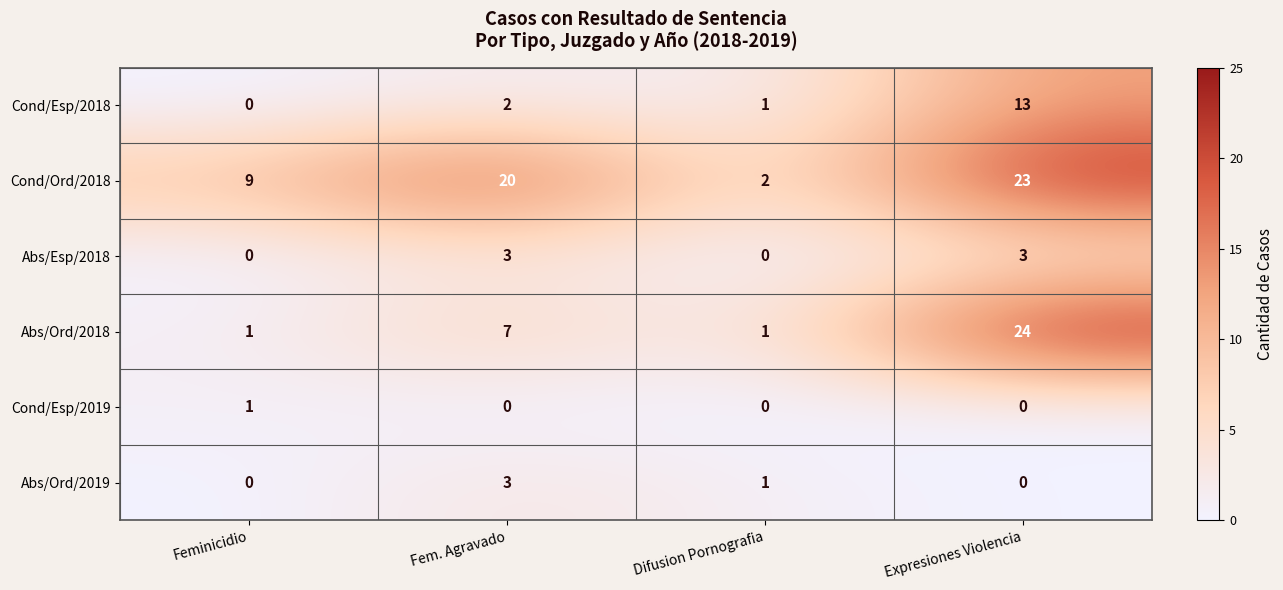

Reading right to left, transcribe all the data shown in this chart.

Cond/Esp/2018: Expresiones Violencia=13	Difusion Pornografia=1	Fem. Agravado=2	Feminicidio=0
Cond/Ord/2018: Expresiones Violencia=23	Difusion Pornografia=2	Fem. Agravado=20	Feminicidio=9
Abs/Esp/2018: Expresiones Violencia=3	Difusion Pornografia=0	Fem. Agravado=3	Feminicidio=0
Abs/Ord/2018: Expresiones Violencia=24	Difusion Pornografia=1	Fem. Agravado=7	Feminicidio=1
Cond/Esp/2019: Expresiones Violencia=0	Difusion Pornografia=0	Fem. Agravado=0	Feminicidio=1
Abs/Ord/2019: Expresiones Violencia=0	Difusion Pornografia=1	Fem. Agravado=3	Feminicidio=0